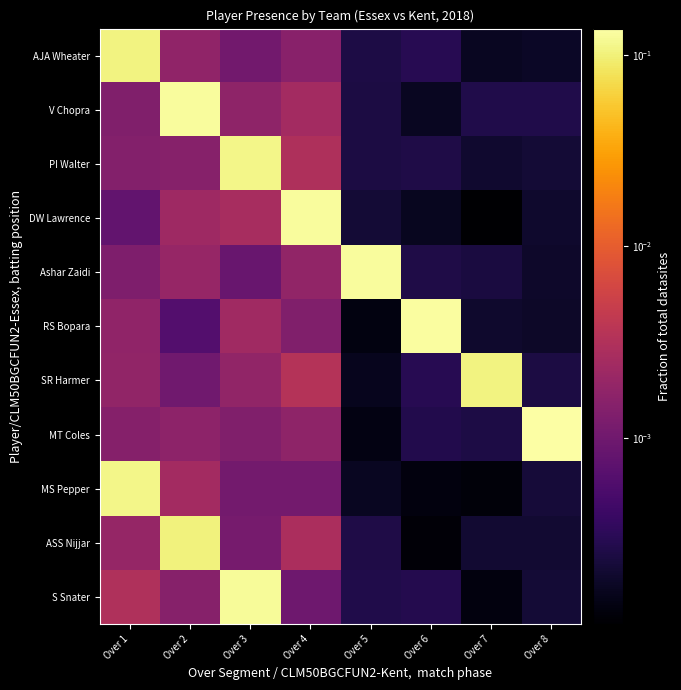

Which has a higher value, Over 5 or Over 3?

Over 3